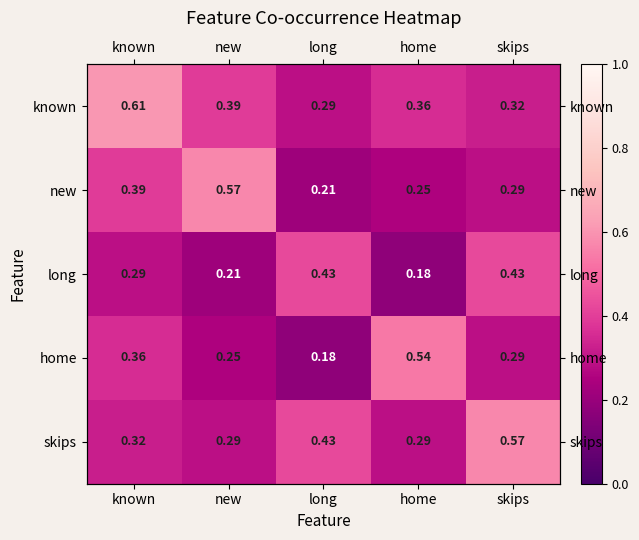

What is the difference between the second highest and minimum values in the home series?

0.2